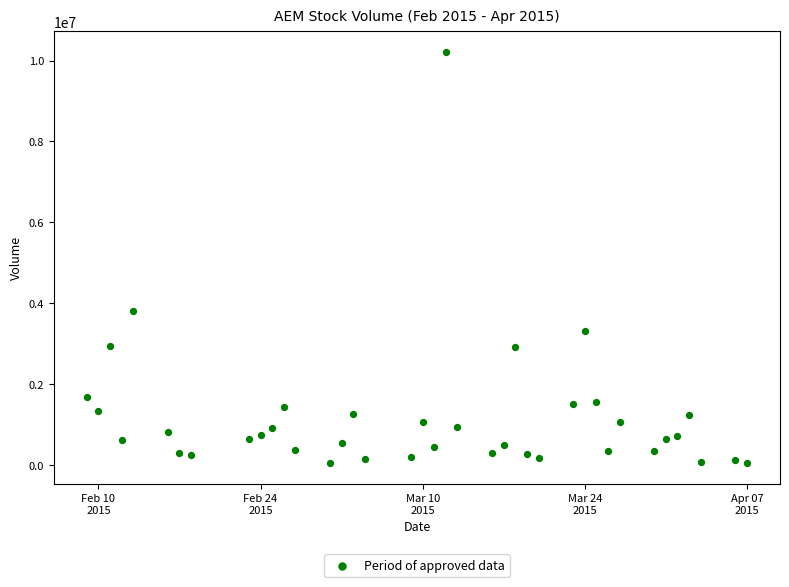

What Y value in the scatter plot is closest to 5127850?

3803500